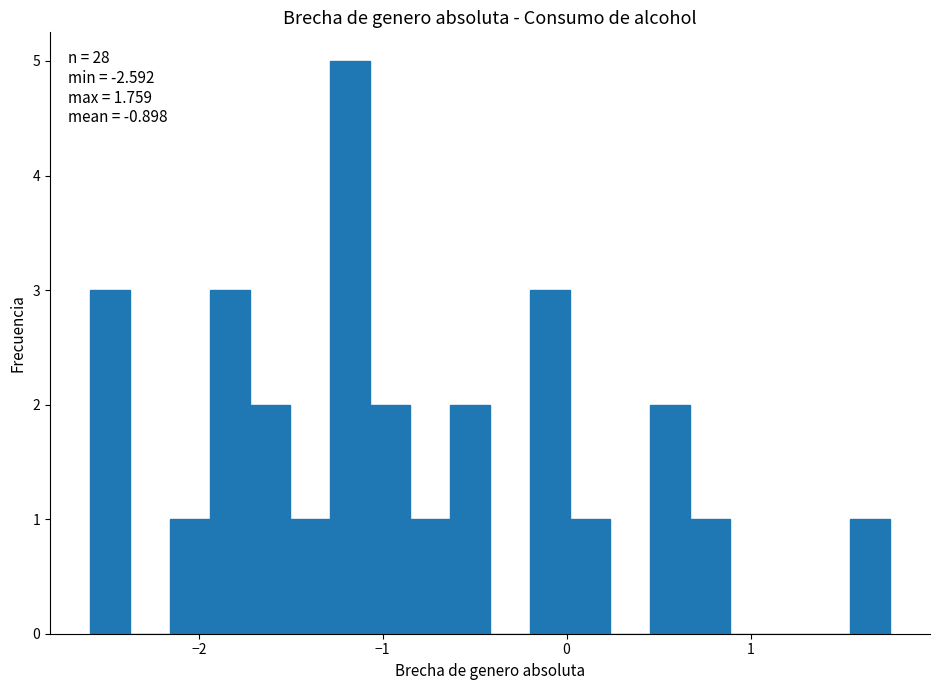

Around what value on the x-axis is the tallest bar? Give the approximate position of its centre, as read against the axis.

-1.2